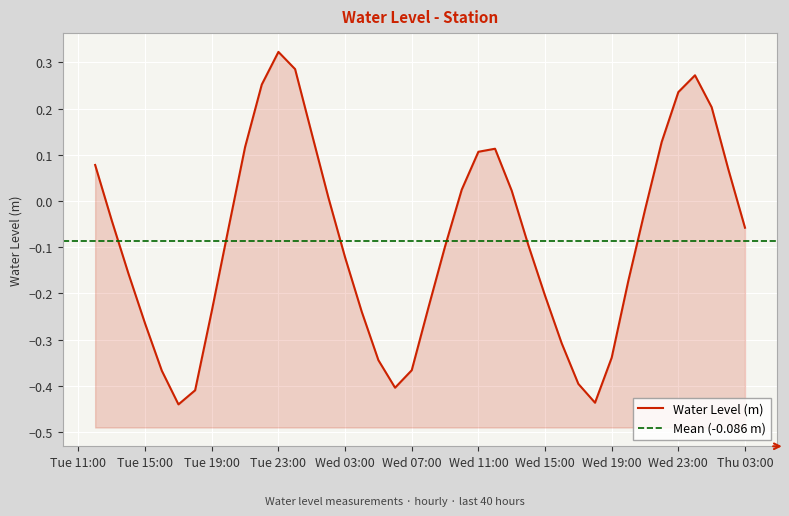

What is the difference between the second highest and minimum values?

0.7